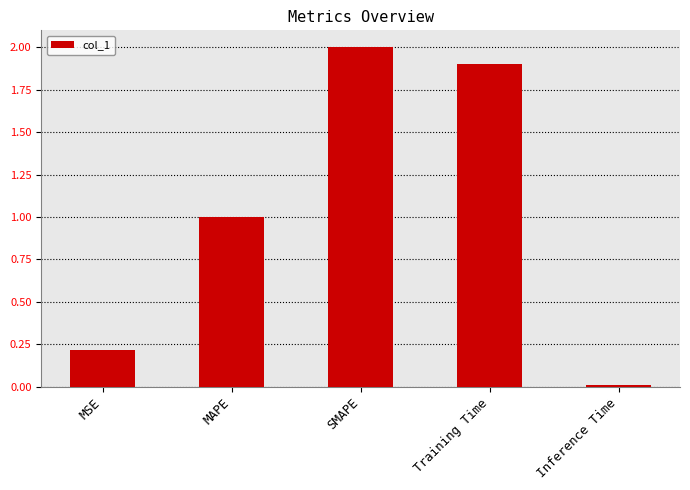

List the labels in order of value, largest first.

SMAPE, Training Time, MAPE, MSE, Inference Time